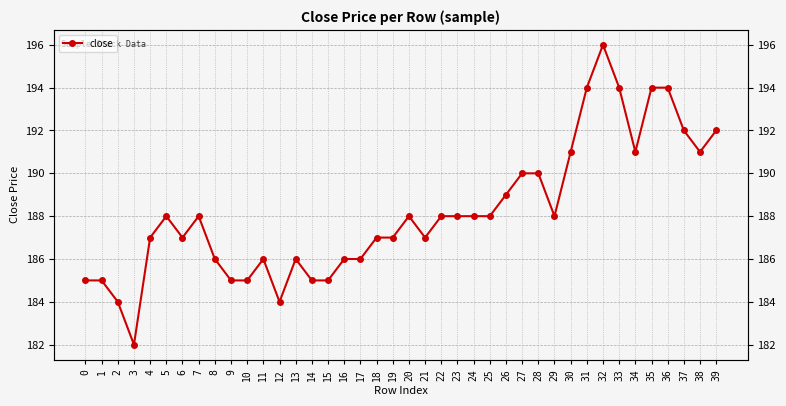

True or false: the data shows 265 at 9.

False